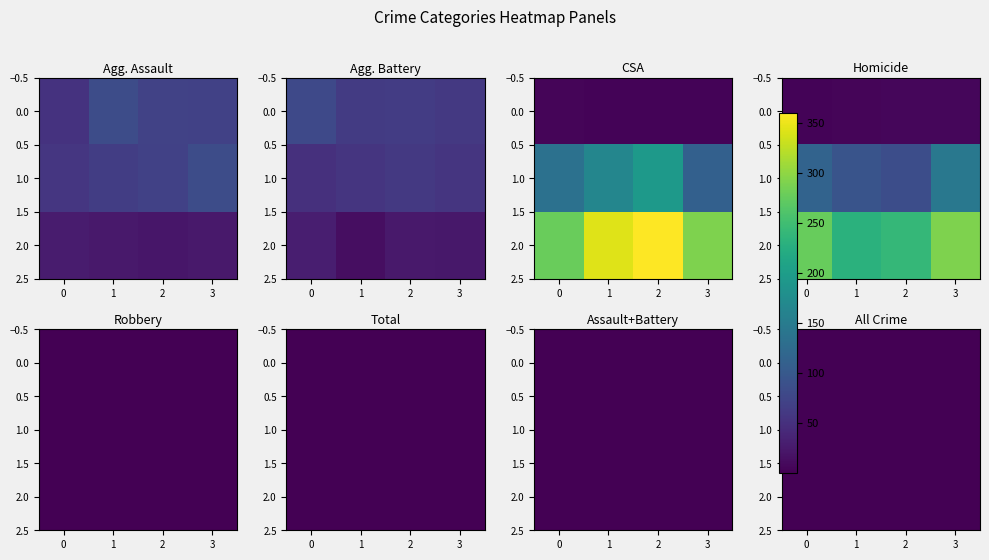

What is the spread (max minus min) of values at 1?

1.0